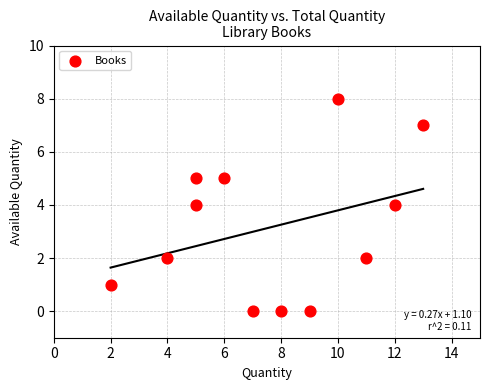

What is the average Y value?

3